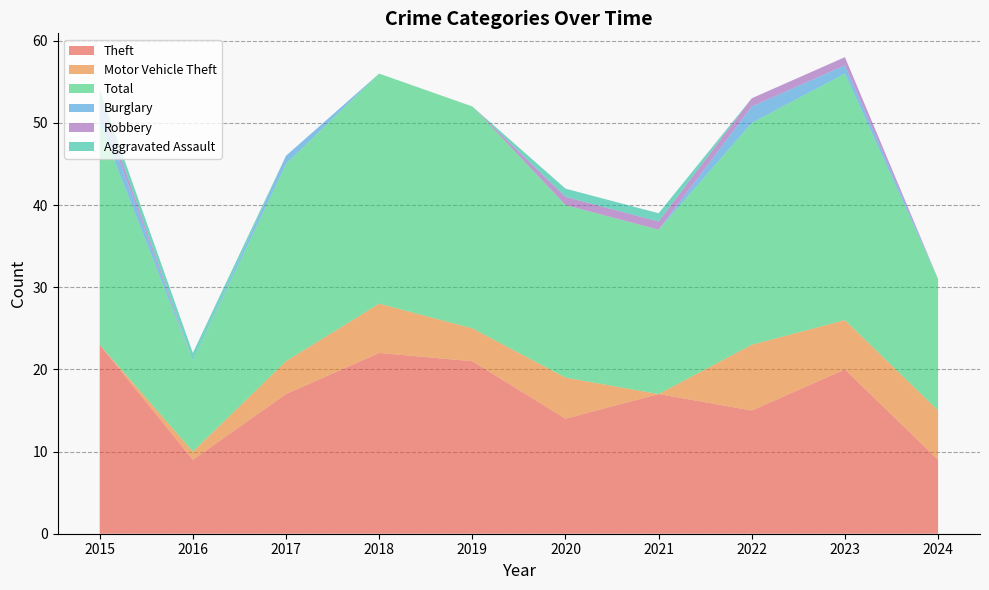

Reading left to right, what are all the values shown in this chart?

Theft: 2015=23	2016=9	2017=17	2018=22	2019=21	2020=14	2021=17	2022=15	2023=20	2024=9
Motor Vehicle Theft: 2015=0	2016=1	2017=4	2018=6	2019=4	2020=5	2021=0	2022=8	2023=6	2024=6
Total: 2015=27	2016=11	2017=24	2018=28	2019=27	2020=21	2021=20	2022=27	2023=30	2024=16
Burglary: 2015=2	2016=0	2017=1	2018=0	2019=0	2020=0	2021=0	2022=2	2023=1	2024=0
Robbery: 2015=1	2016=0	2017=0	2018=0	2019=0	2020=1	2021=1	2022=1	2023=1	2024=0
Aggravated Assault: 2015=1	2016=1	2017=0	2018=0	2019=0	2020=1	2021=1	2022=0	2023=0	2024=0